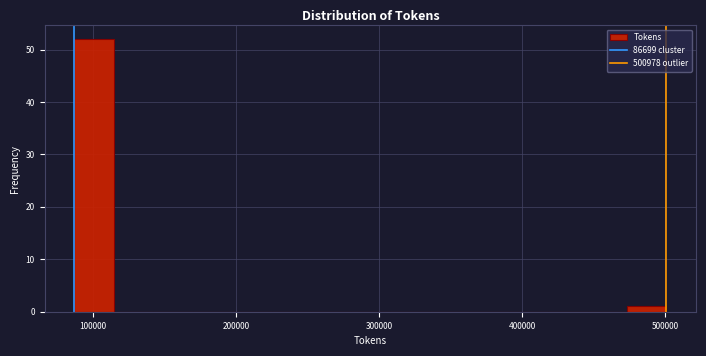

Around what value on the x-axis is the tallest bar? Give the approximate position of its centre, as read against the axis.

100000